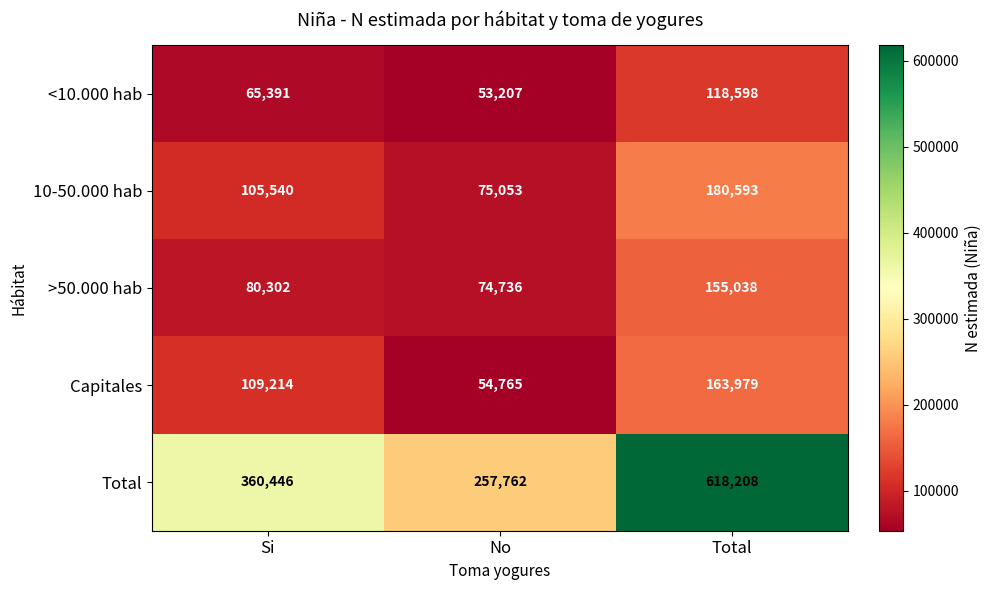

Which series changed the most between No and Total?

Total